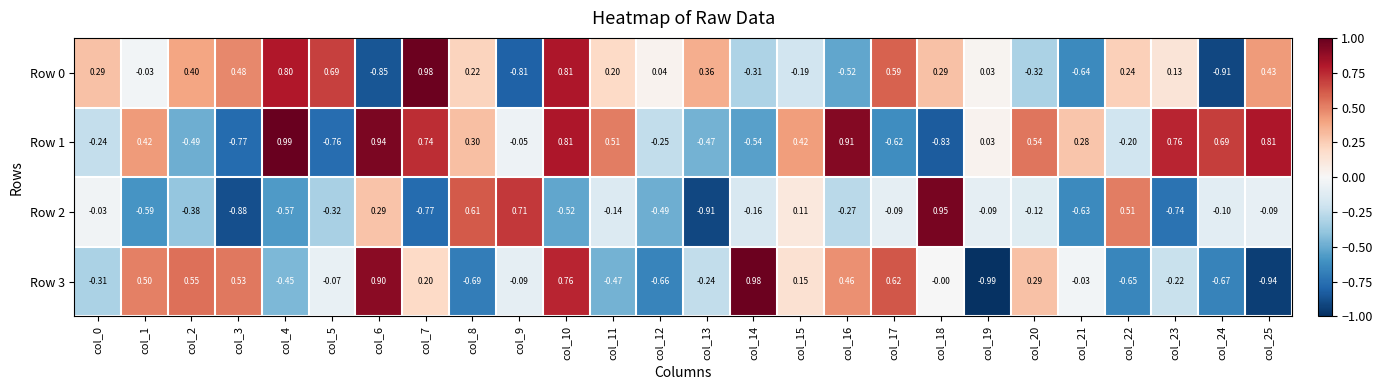

How many distinct data groups are displayed?

4